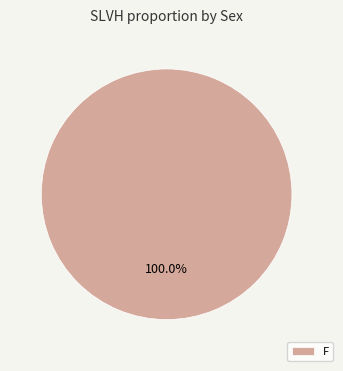

Rank the categories by value from highest to lowest.

F